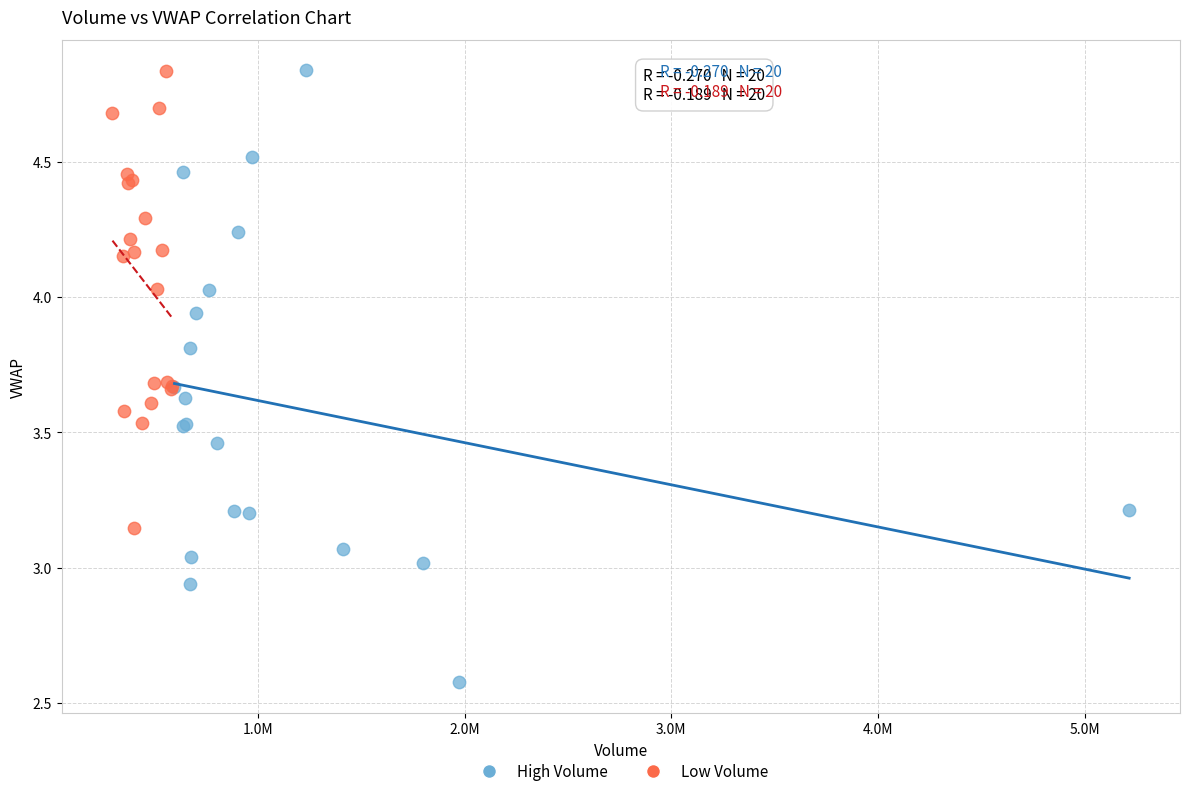

Which series has the largest Y range (max minus min)?

High Volume